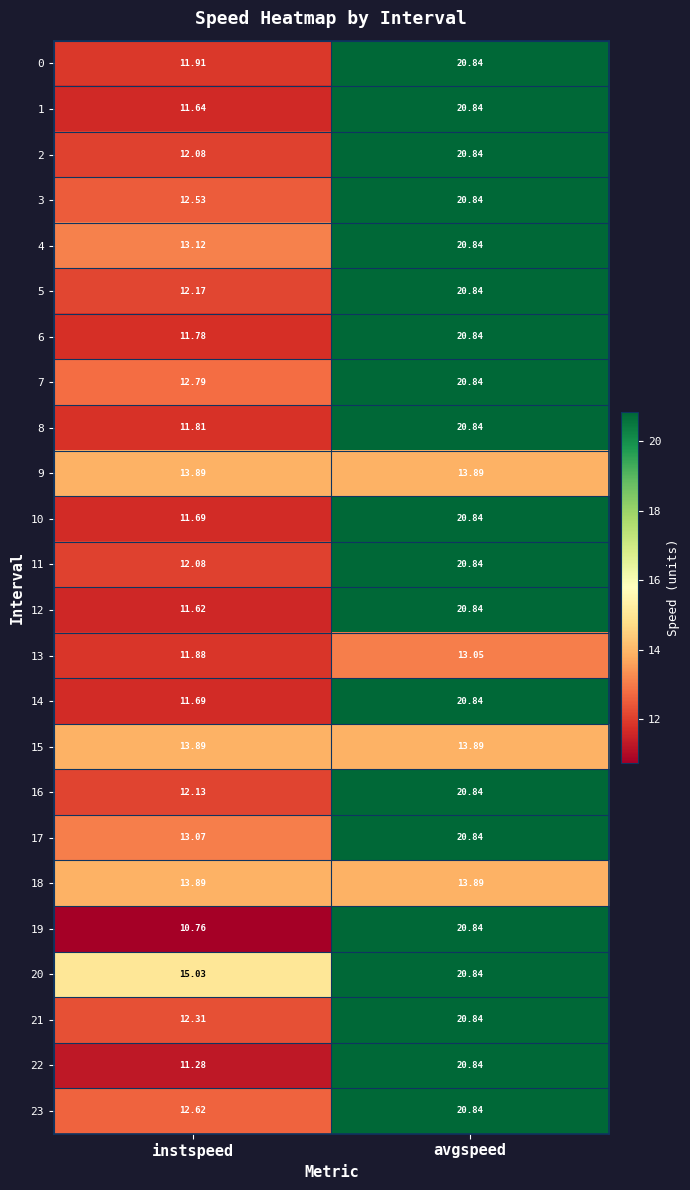

Where is 2 nearest to the value 16?

instspeed